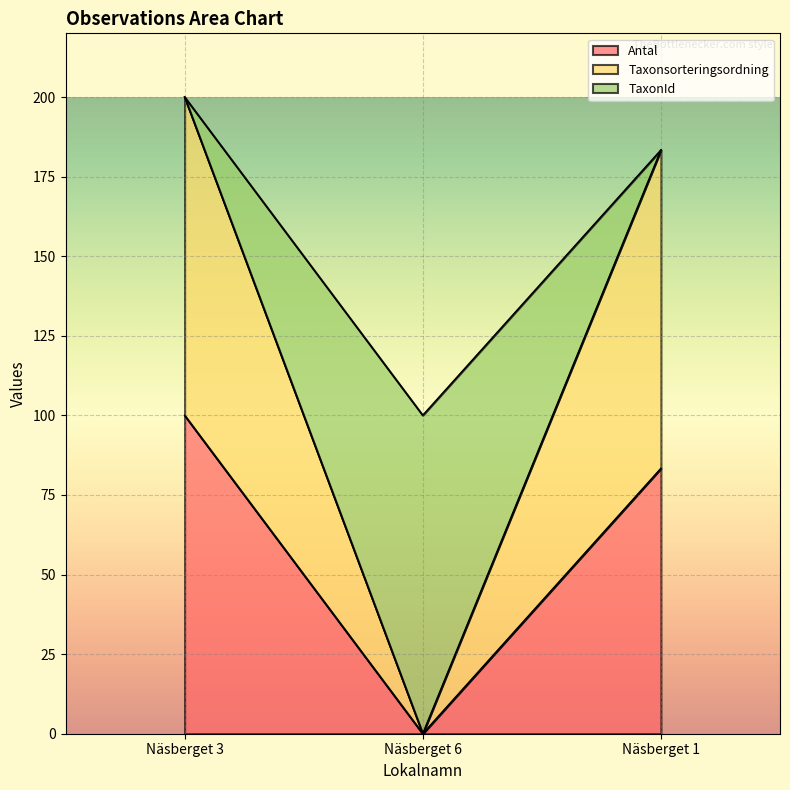

What position from the right is Näsberget 6?

2